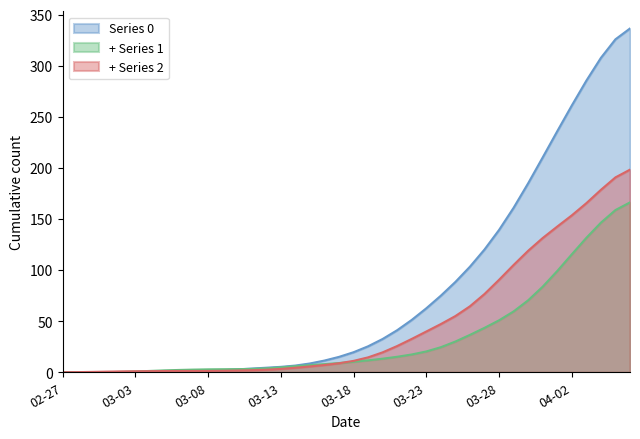

Reading left to right, what are all the values shown in this chart?

col_0: 0.0	0.0	0.0	0.0	0.0	0.0	0.0	0.1	0.3	0.8	1.4	2.0	2.8	3.6	4.5	5.3	6.6	8.6	11.5	15.1	19.6	25.4	32.6	41.2	51.3	62.6	75.0	88.4	103.3	120.2	139.3	161.0	184.9	210.3	235.9	261.1	285.4	307.7	325.9	336.5
col_1: 0.0	0.0	0.0	0.1	0.3	0.7	1.3	1.8	2.3	2.6	2.8	3.0	3.1	3.3	3.8	4.8	5.9	7.0	8.0	9.0	10.3	11.7	13.3	15.2	17.4	20.4	24.5	30.1	36.6	43.5	50.9	59.6	70.4	83.8	99.1	115.4	131.6	146.4	158.8	166.3
col_2: 0.1	0.2	0.4	0.6	0.9	1.0	1.1	1.2	1.3	1.3	1.3	1.4	1.7	2.0	2.5	3.3	4.4	5.7	7.1	8.8	11.2	14.6	19.5	25.7	32.7	39.9	47.2	55.0	64.6	76.6	90.5	105.0	118.9	131.4	142.6	153.6	165.5	178.6	190.7	198.3